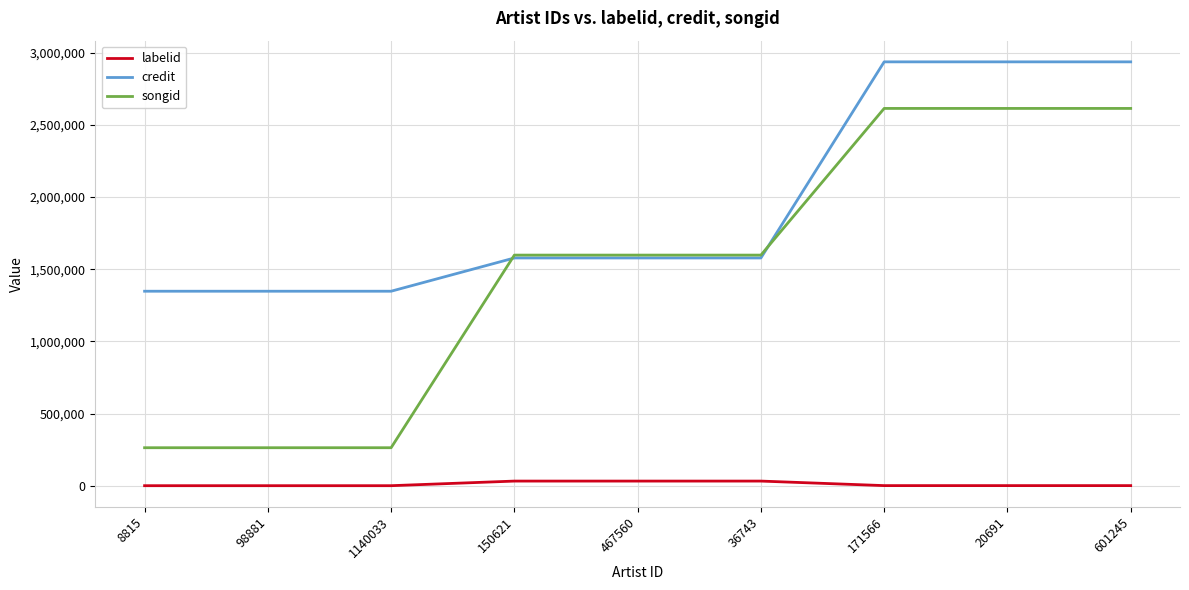

Which series has the widest spread of values?

songid